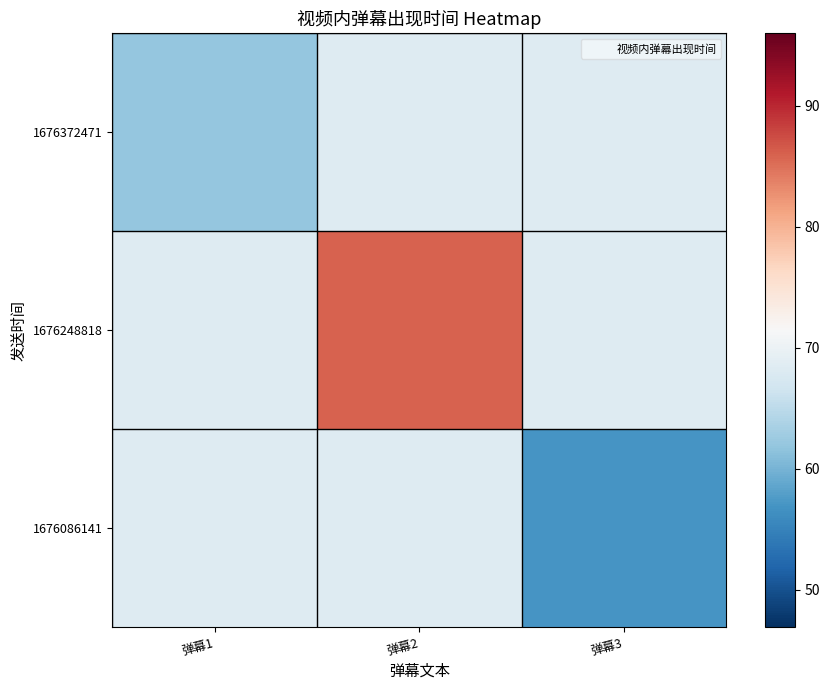

List the series in order of their peak value, highest first.

1676248818, 1676372471, 1676086141